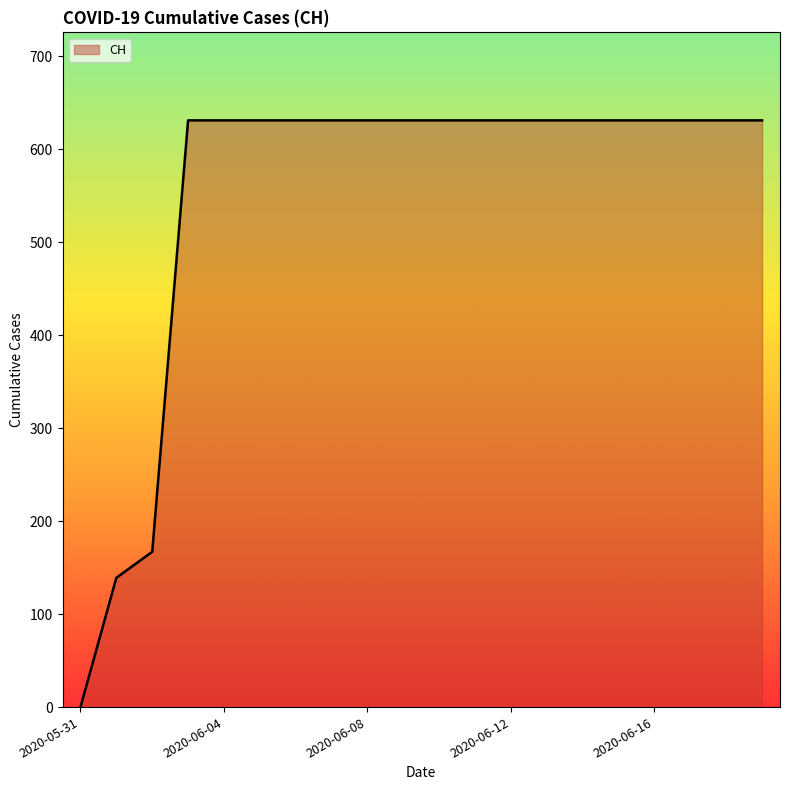

Does the chart display data point markers on the line(s)?

No